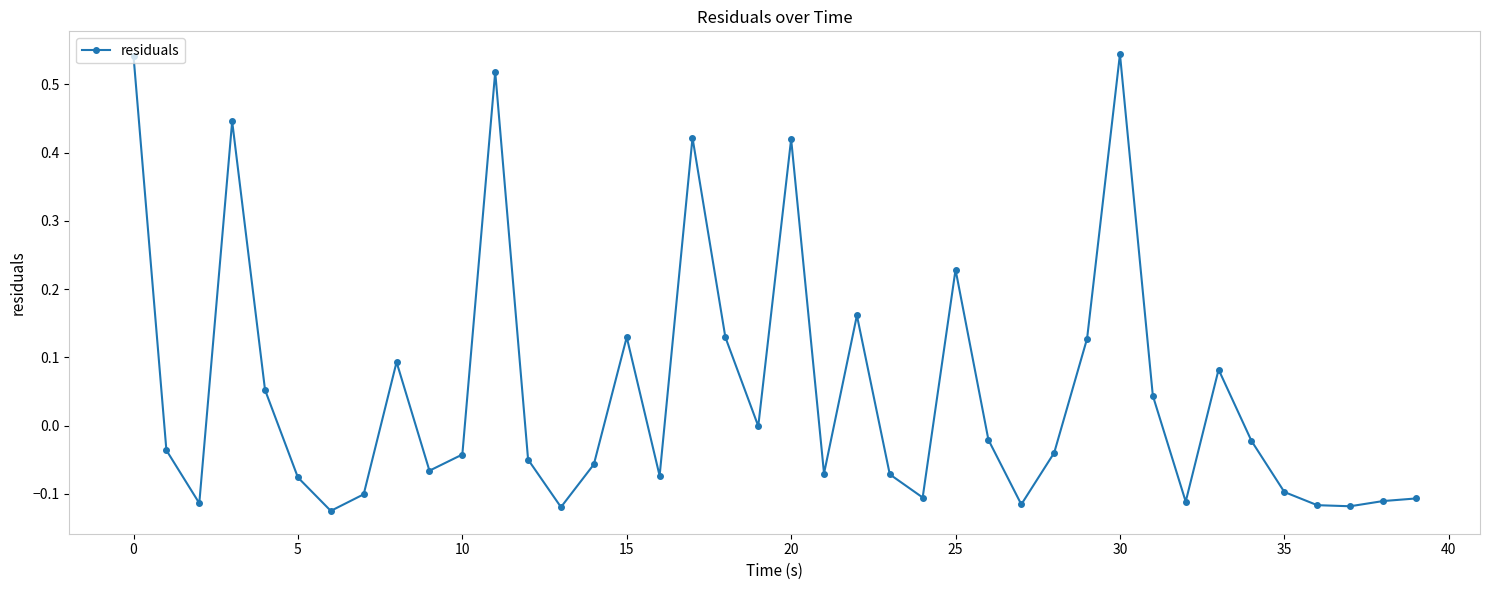

How many data points does each series have?

40